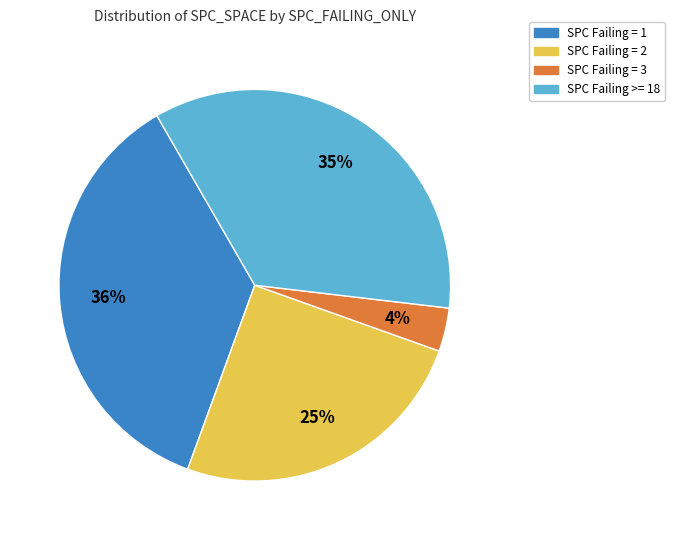

Is the sum of SPC Failing = 1 and SPC Failing >= 18 greater than half?

Yes